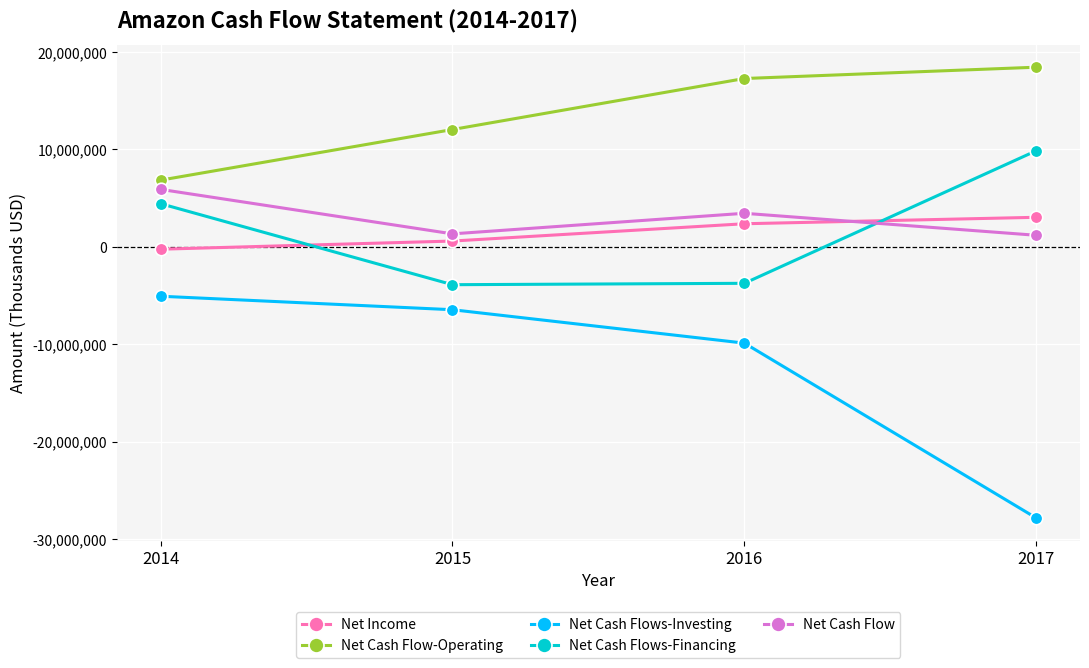

How many values in the Net Income series are below 2371000?

2